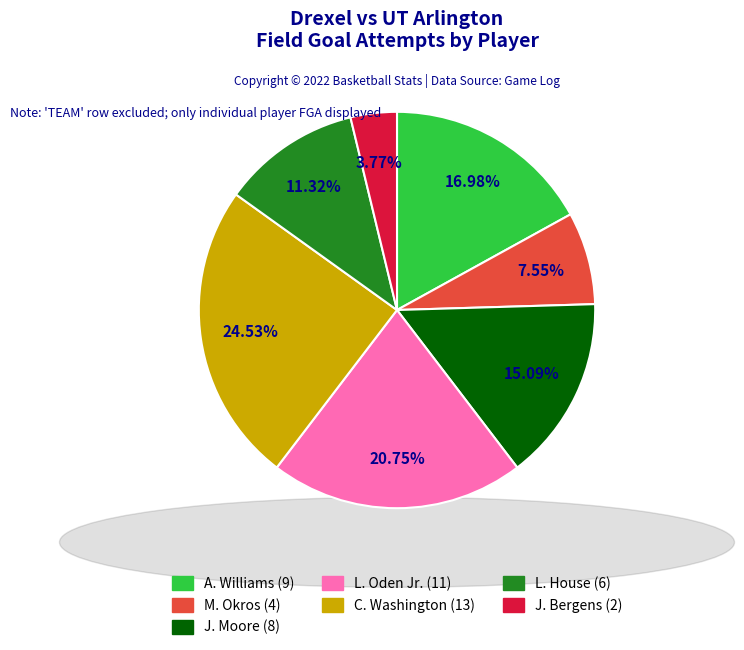

Is there a majority slice in this chart?

No